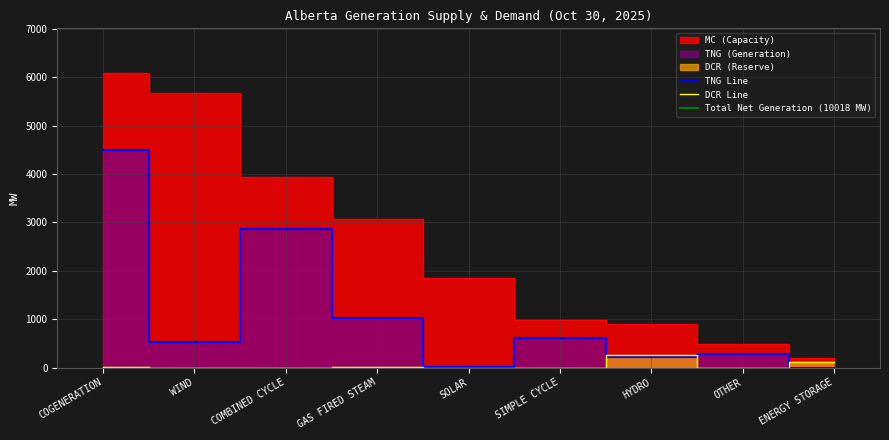

True or false: MC has a value of 108 at ENERGY STORAGE.

False